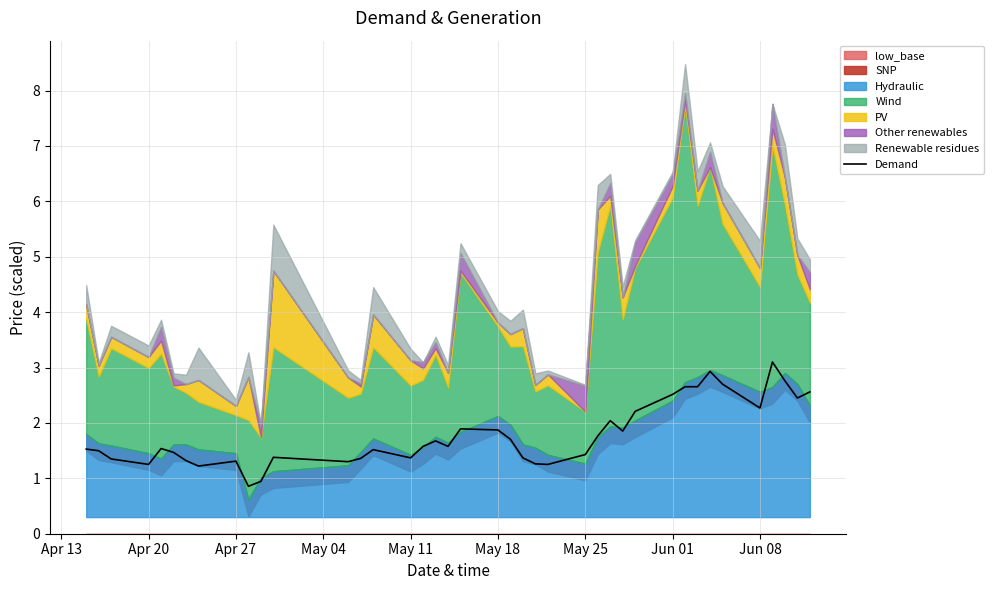

The value of Demand at Jun 08 is 3.9. True or false?

False